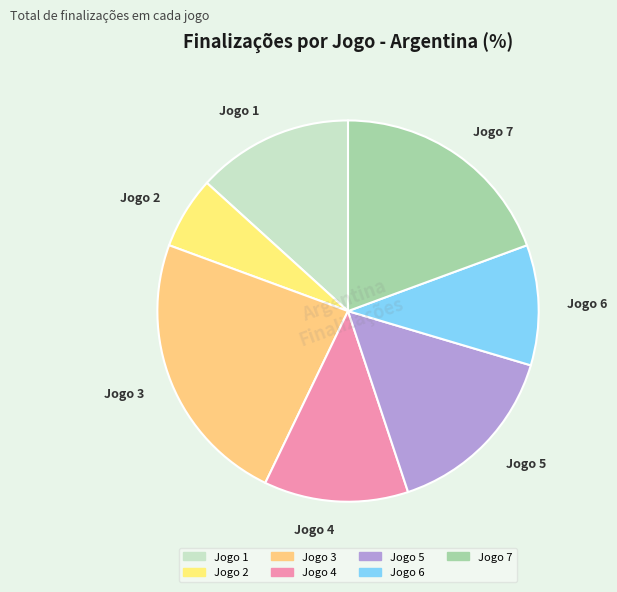

How many slices are in this pie chart?

7